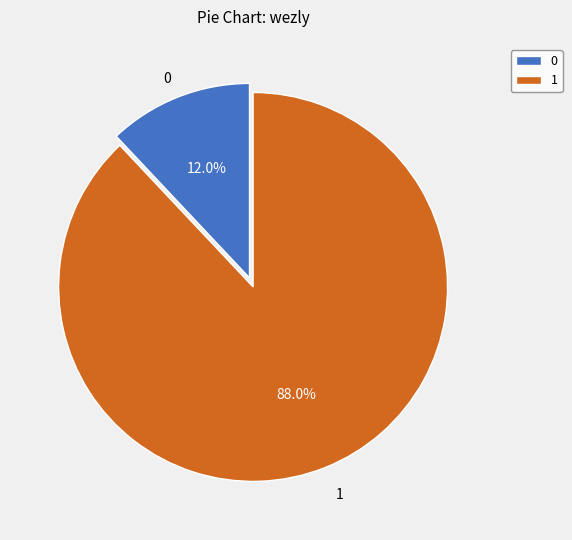

Is it true that 1 is 88% of the pie?

True